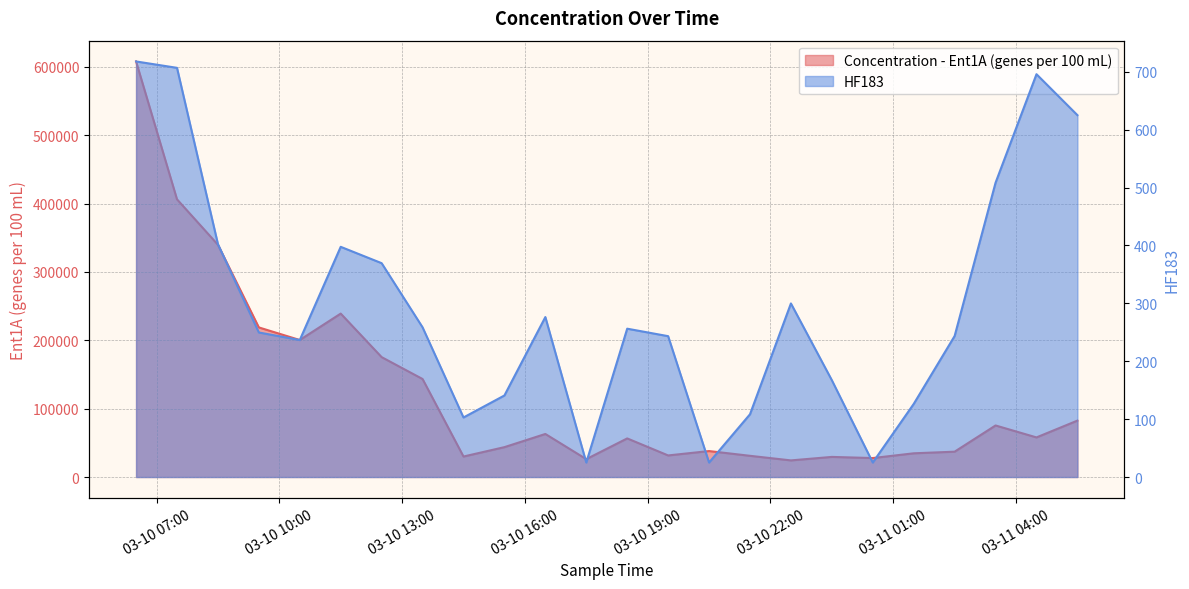

What is the difference between the HF183 values at 2021-03-11 03:30 and 2021-03-10 11:30?

110.7